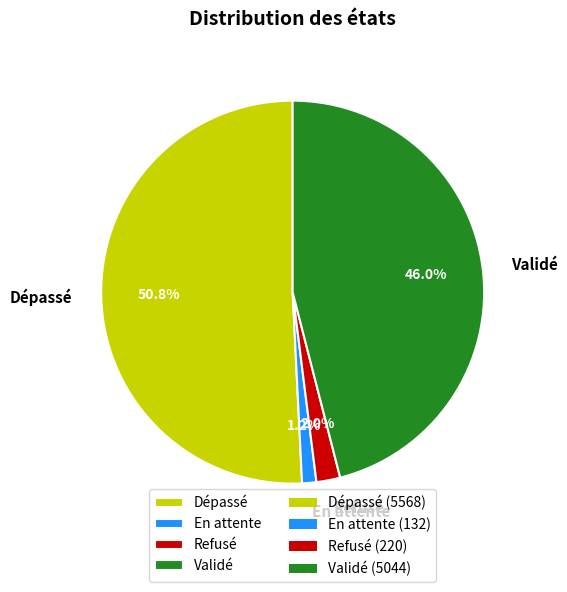

Is Refusé the majority of the pie?

No